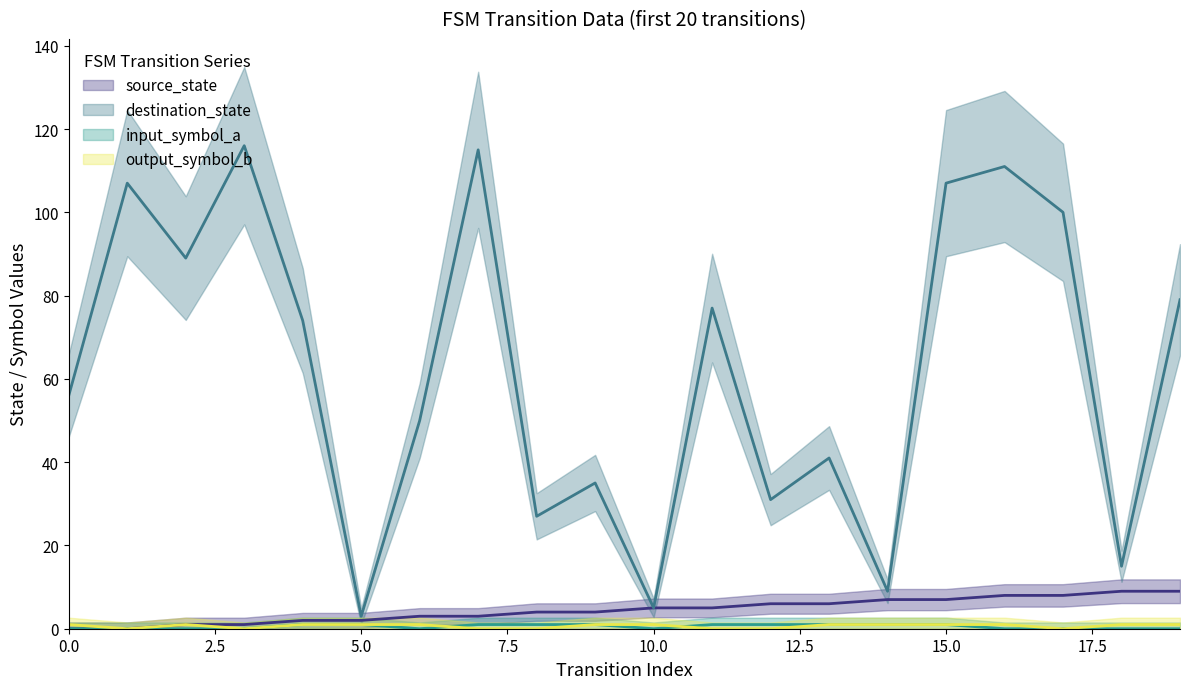

Reading left to right, list all the values displayed in this chart.

source_state: 0=0	1=0	2=1	3=1	4=2	5=2	6=3	7=3	8=4	9=4	10=5	11=5	12=6	13=6	14=7	15=7	16=8	17=8	18=9	19=9
destination_state: 0=56	1=107	2=89	3=116	4=74	5=3	6=50	7=115	8=27	9=35	10=5	11=77	12=31	13=41	14=9	15=107	16=111	17=100	18=15	19=79
input_symbol_a: 0=0	1=0	2=0	3=0	4=1	5=1	6=0	7=1	8=1	9=1	10=0	11=1	12=1	13=1	14=1	15=1	16=0	17=0	18=0	19=0
output_symbol_b: 0=1	1=0	2=1	3=0	4=1	5=1	6=1	7=0	8=0	9=1	10=1	11=0	12=0	13=1	14=1	15=1	16=1	17=0	18=1	19=1